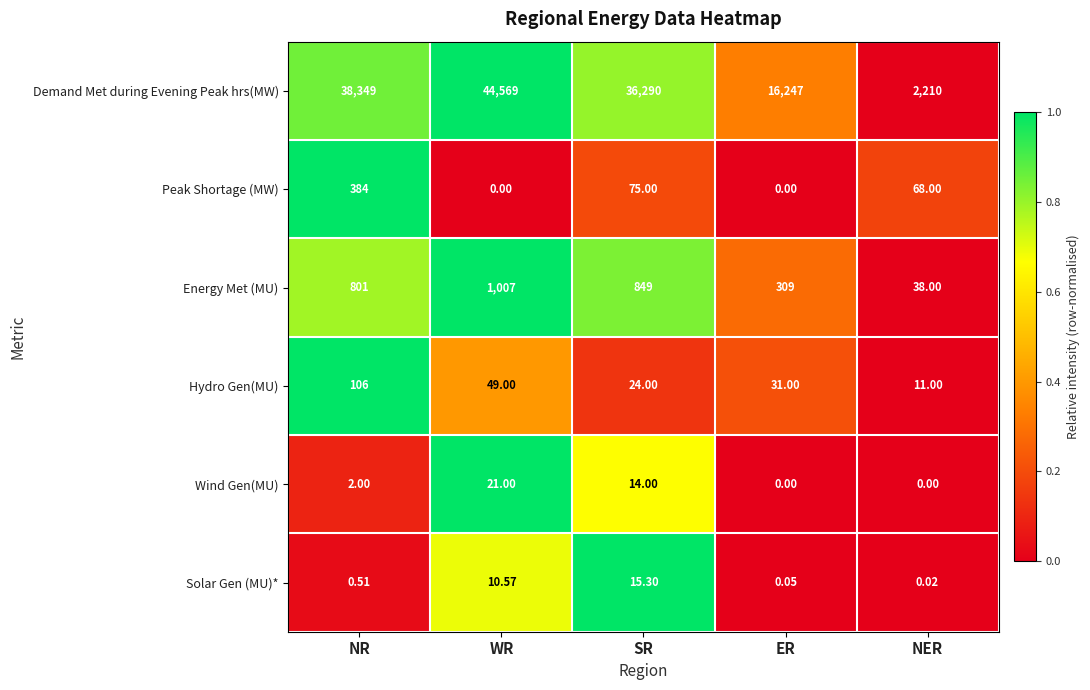

At WR, list the series in order from largest to smallest.

Demand Met during Evening Peak hrs(MW), Energy Met (MU), Hydro Gen(MU), Wind Gen(MU), Solar Gen (MU)*, Peak Shortage (MW)